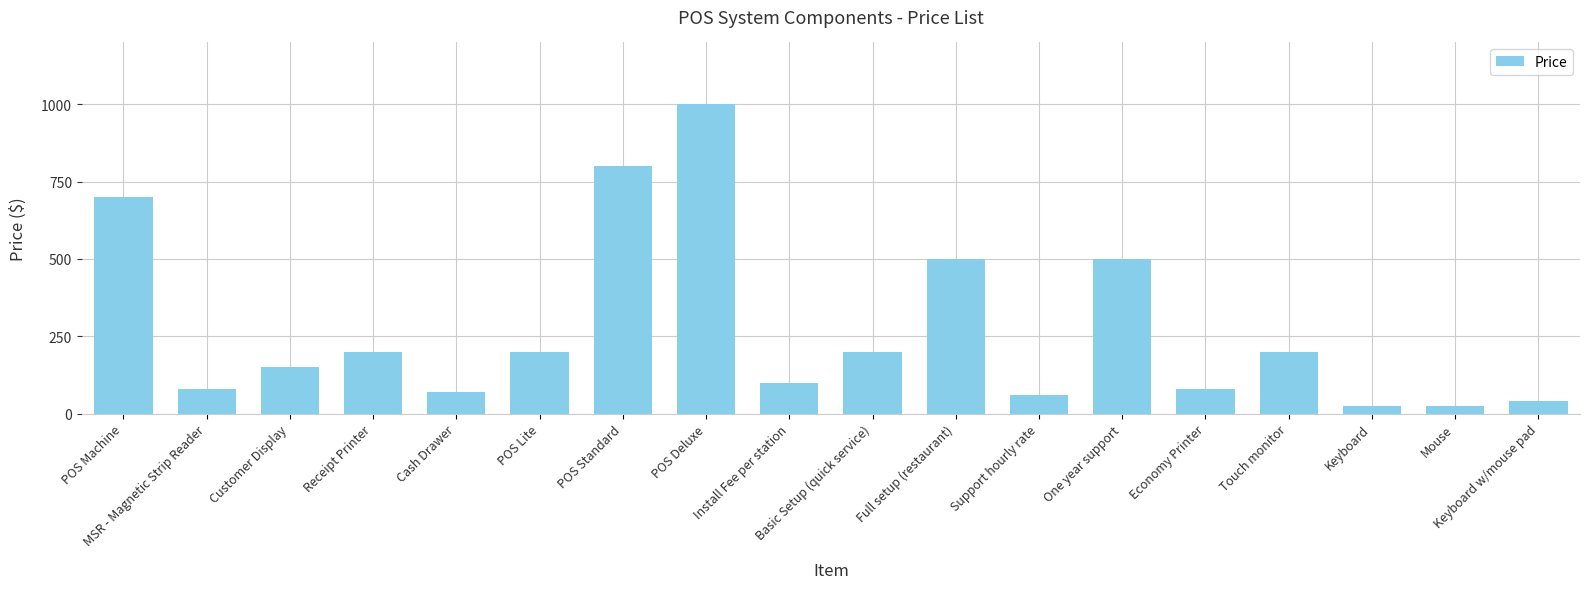

Reading left to right, transcribe all the data shown in this chart.

POS Machine=700	MSR - Magnetic Strip Reader=80	Customer Display=150	Receipt Printer=200	Cash Drawer=70	POS Lite=200	POS Standard=800	POS Deluxe=1000	Install Fee per station=100	Basic Setup (quick service)=200	Full setup (restaurant)=500	Support hourly rate=60	One year support=500	Economy Printer=80	Touch monitor=200	Keyboard=25	Mouse=25	Keyboard w/mouse pad=40